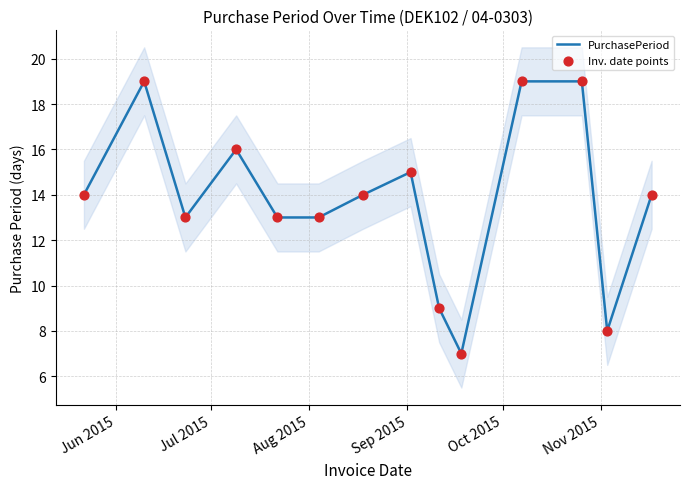

Is the value of Inv. date points at 8 greater than the value of PurchasePeriod at 8?

No